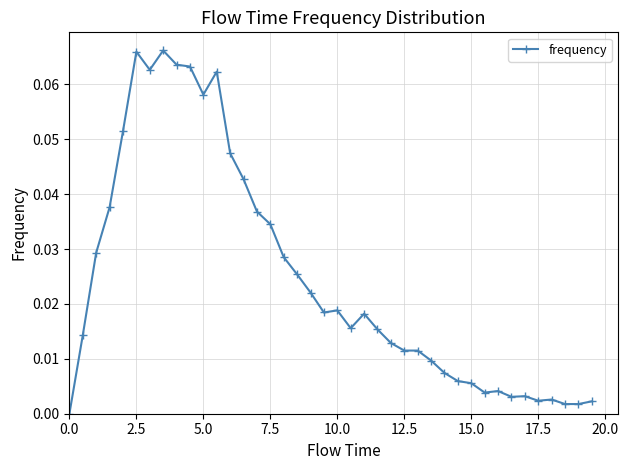

True or false: there are more than 2 points higher than both neighbors.

True